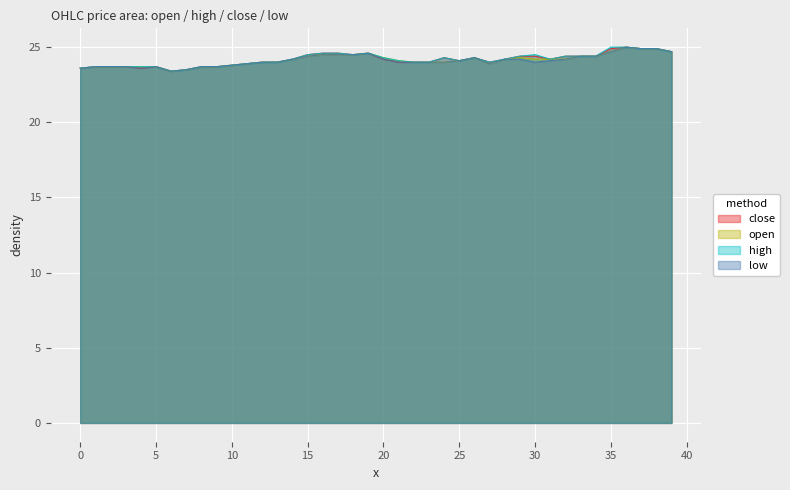

True or false: open and low intersect in this chart.

False